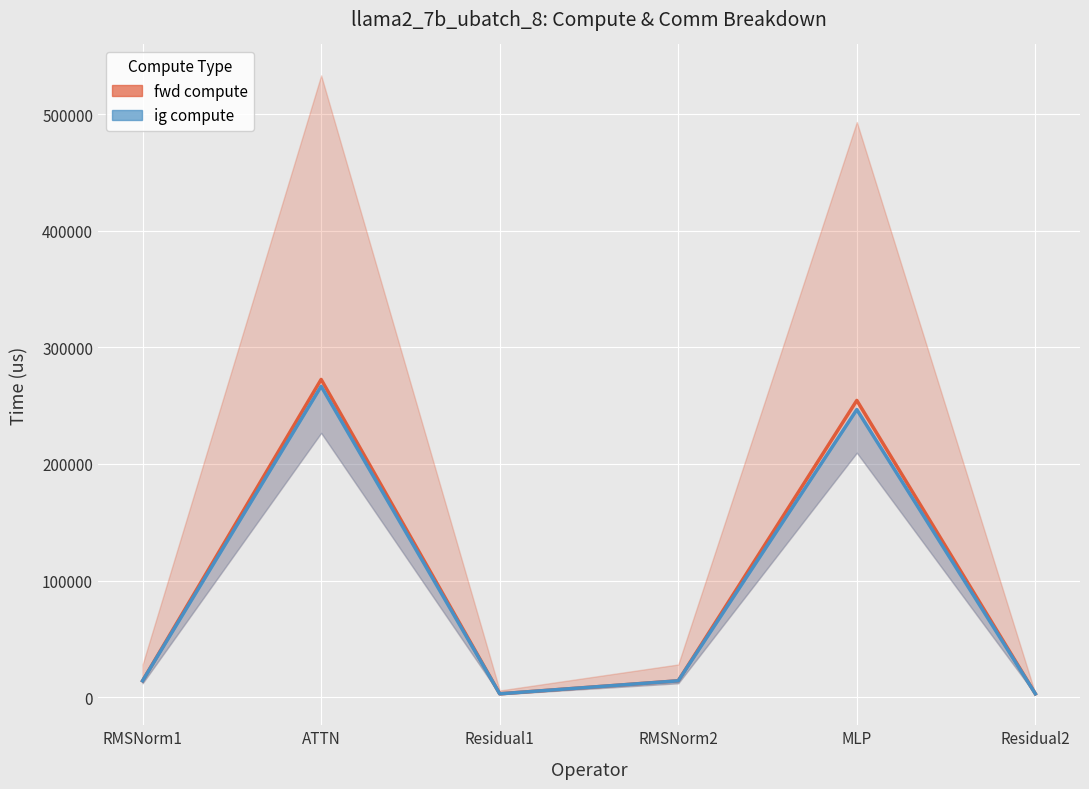

Which category has the lowest value in the fwd compute series?

Residual1